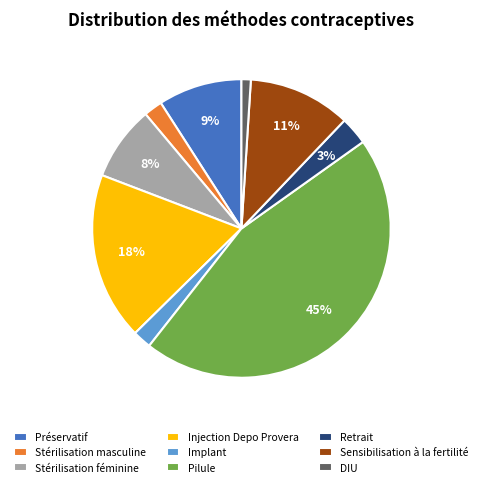

How many slices are in this pie chart?

9